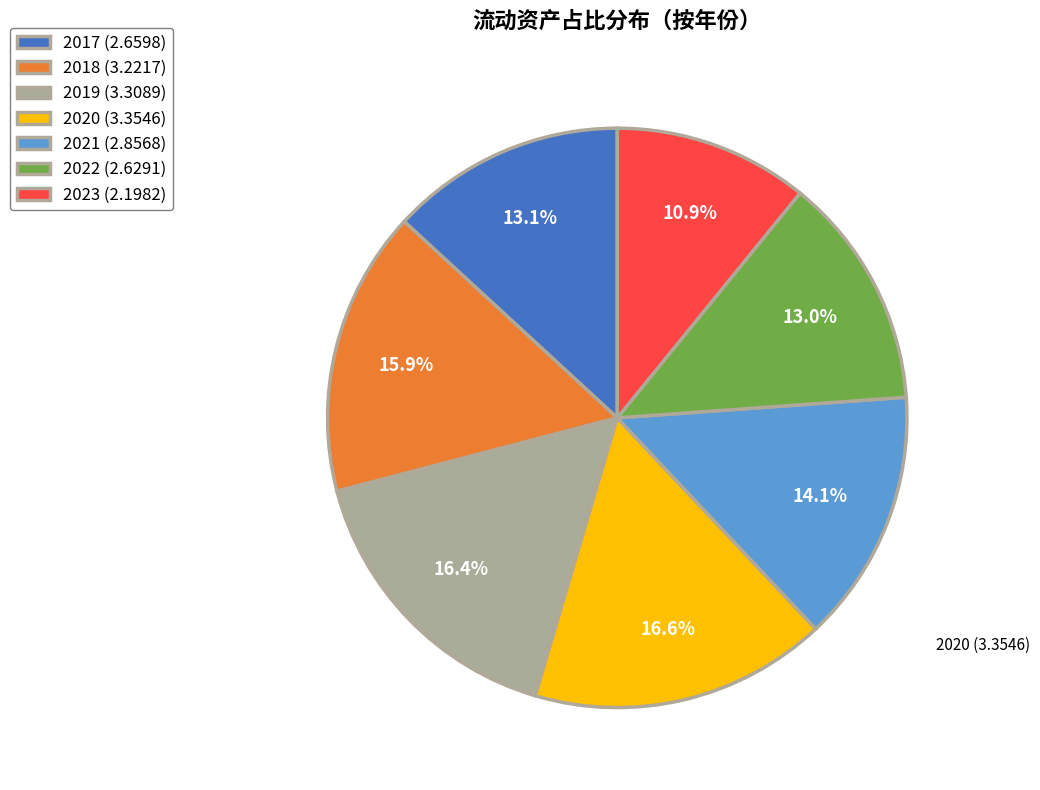

Is there a majority slice in this chart?

No